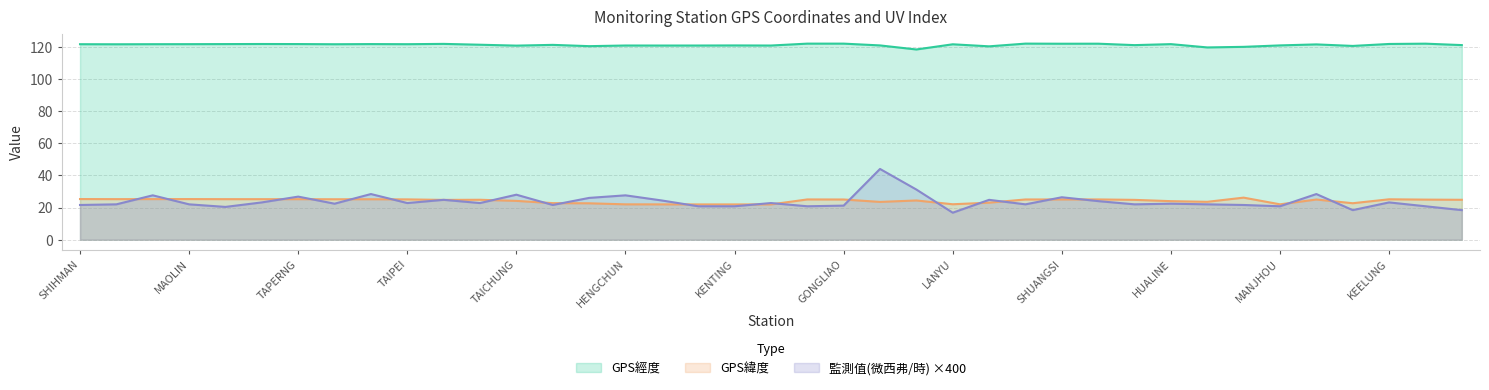

What position from the right is ALISHAN?

17